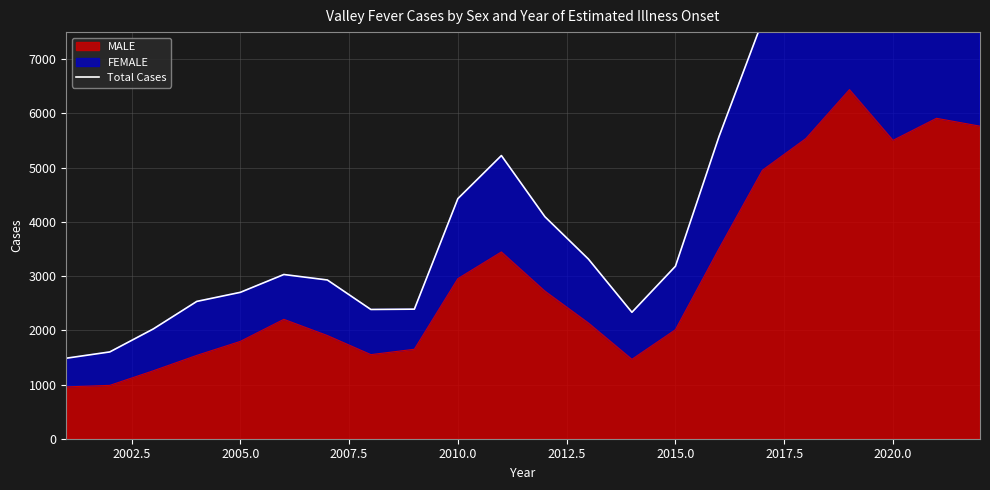

Count the number of values greater than 3314.

10